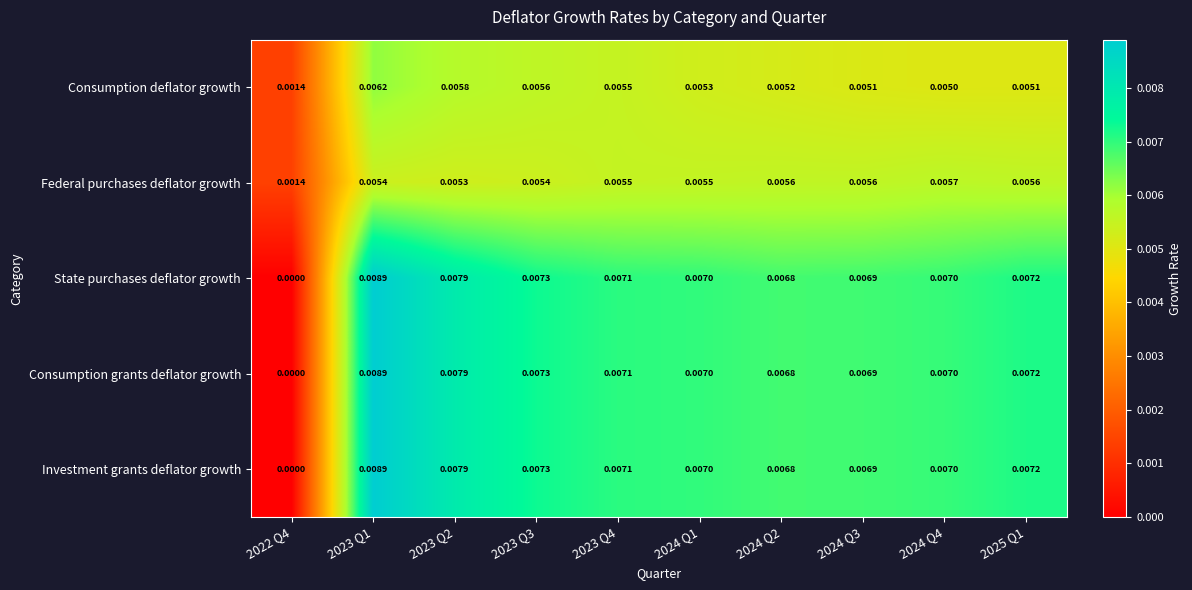

How many categories are shown in the chart?

10